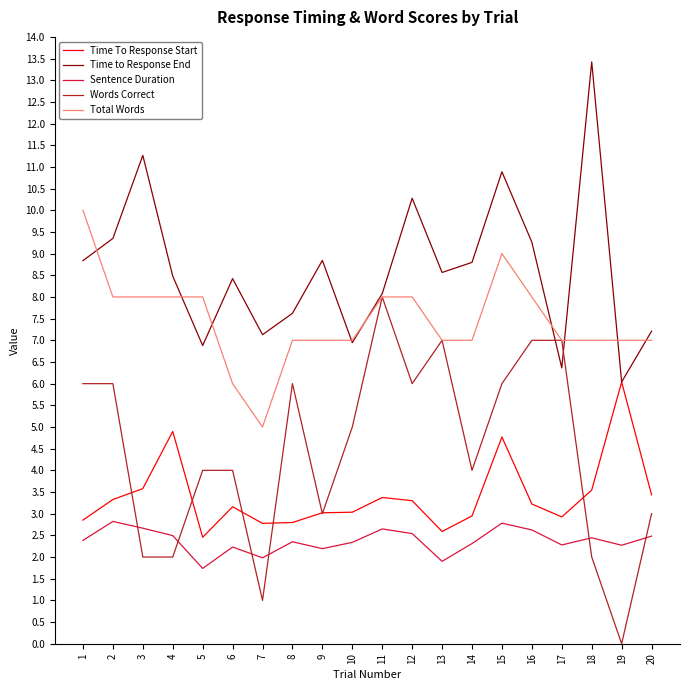

Rank the series at 20 from lowest to highest value.

Sentence Duration, Words Correct, Time To Response Start, Total Words, Time to Response End